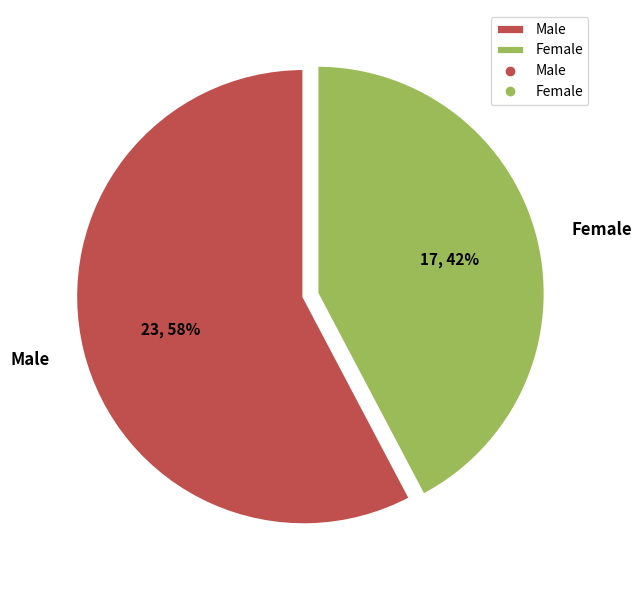

Does any single category account for the majority?

Yes